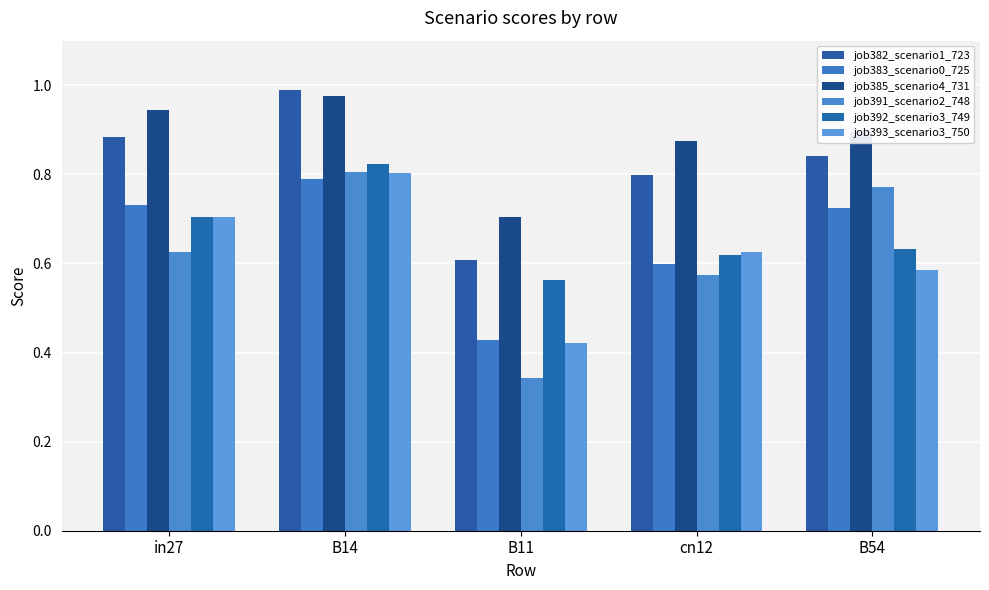

Count the number of categories in the chart.

5